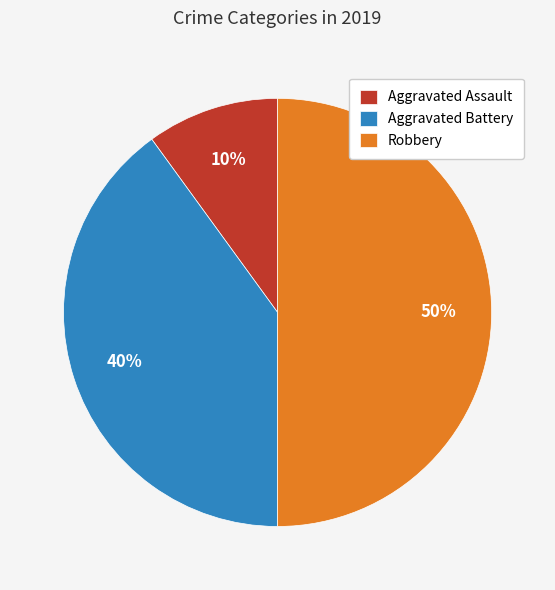

What is the largest slice in the pie chart?

Robbery